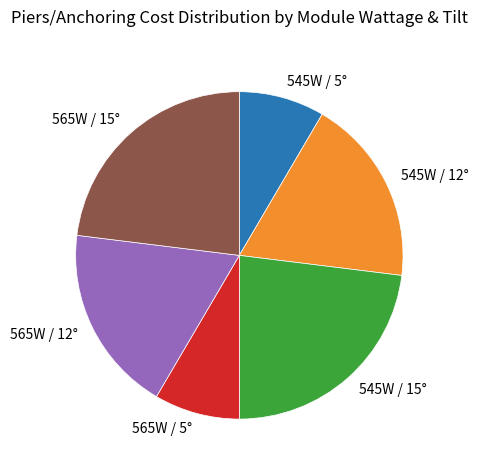

Is it true that 545W / 15° is 23% of the pie?

True